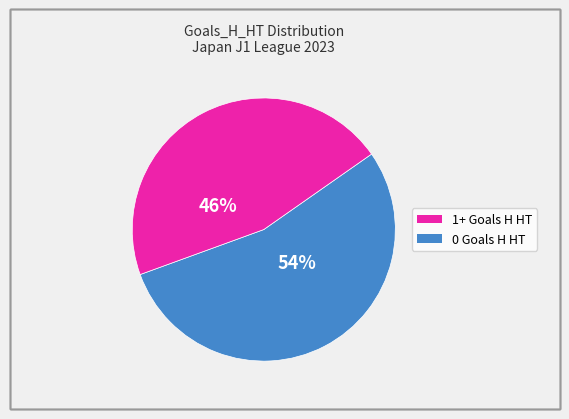

How many slices are in this pie chart?

2